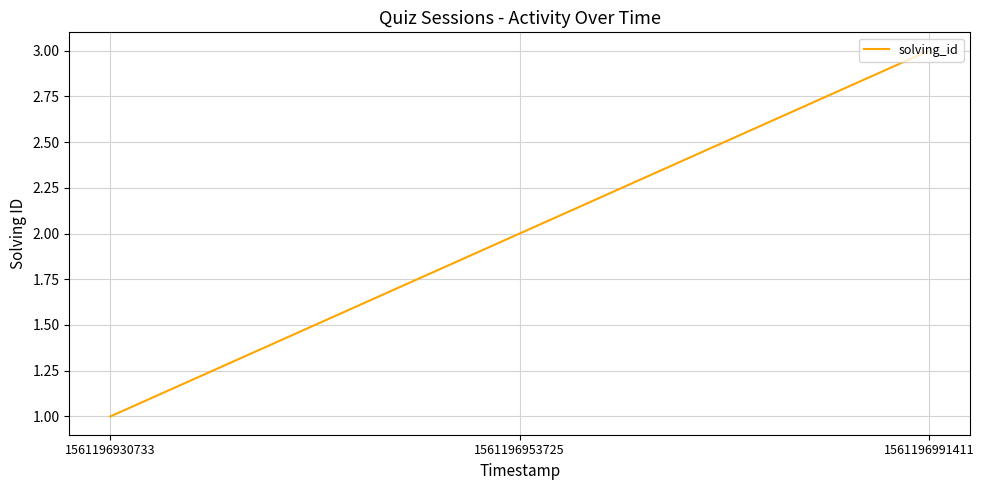

Rank the categories by value from highest to lowest.

1561196991411, 1561196953725, 1561196930733